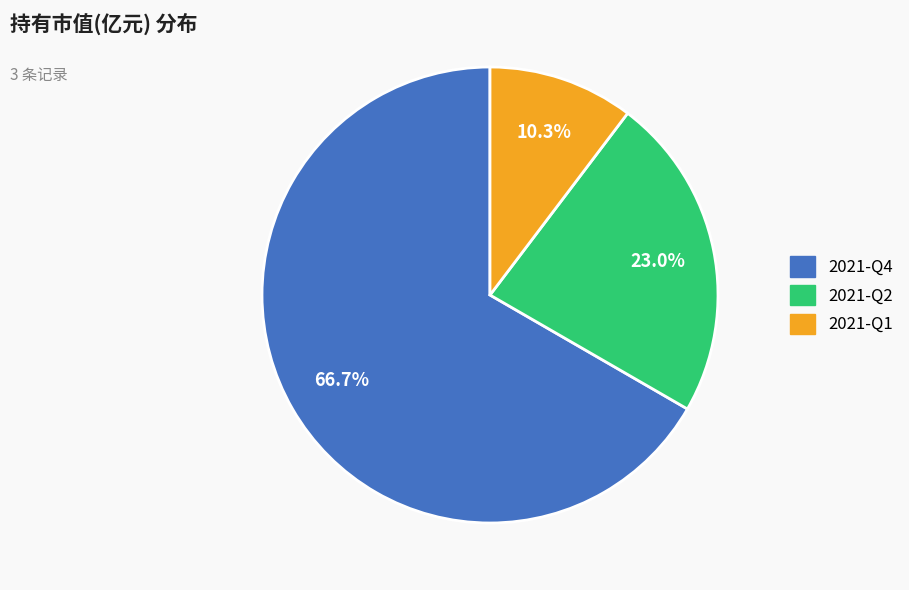

The 2021-Q1 slice represents 10% of the pie. True or false?

True